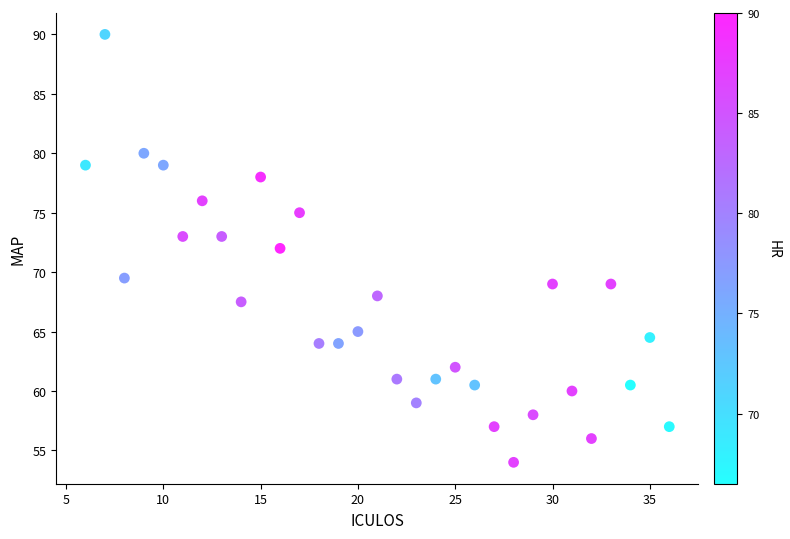

Count the number of points in this scatter plot.

31